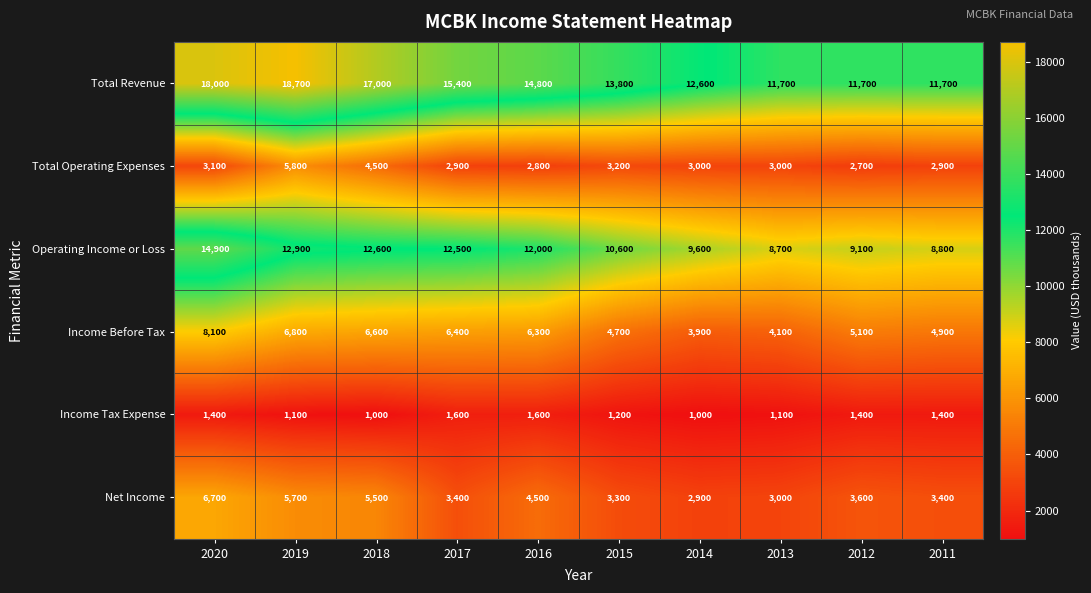

What value does the Income Tax Expense series have at 2016, to the nearest 10?

1600